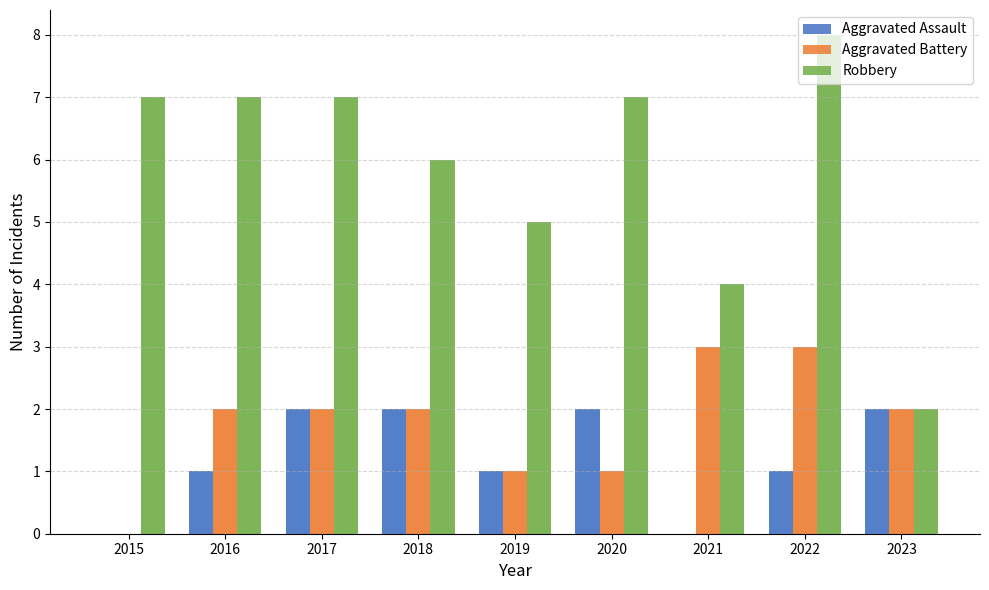

Is it true that Robbery equals 4 at 2016?

False